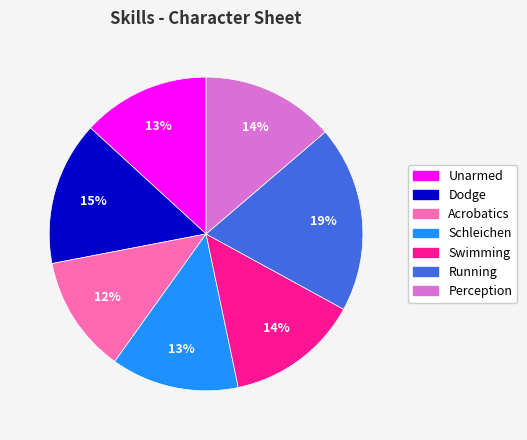

How many slices are in this pie chart?

7